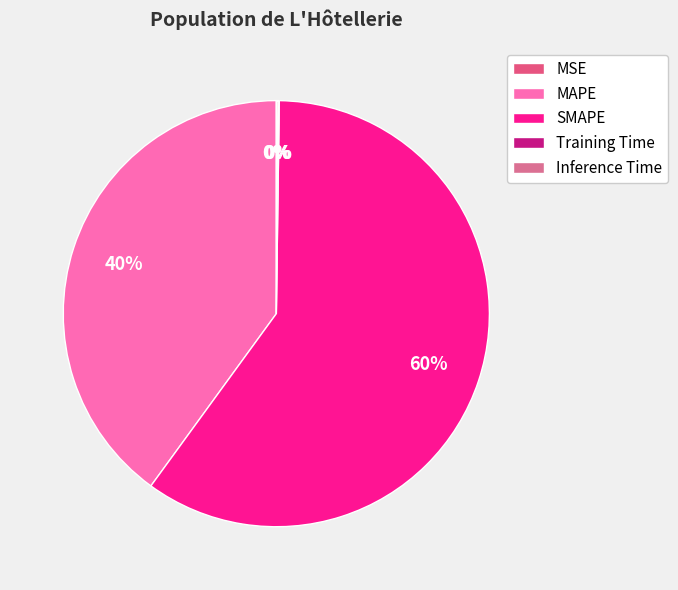

How many slices are in this pie chart?

5